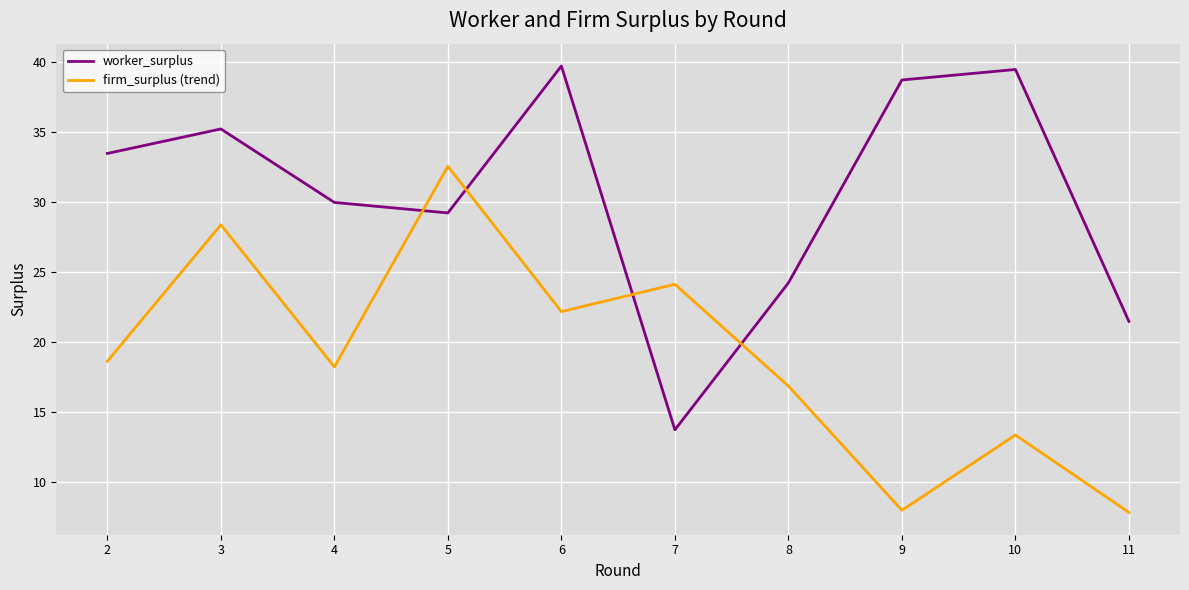

Which series ends up on top after the final intersection of worker_surplus and firm_surplus (trend)?

worker_surplus